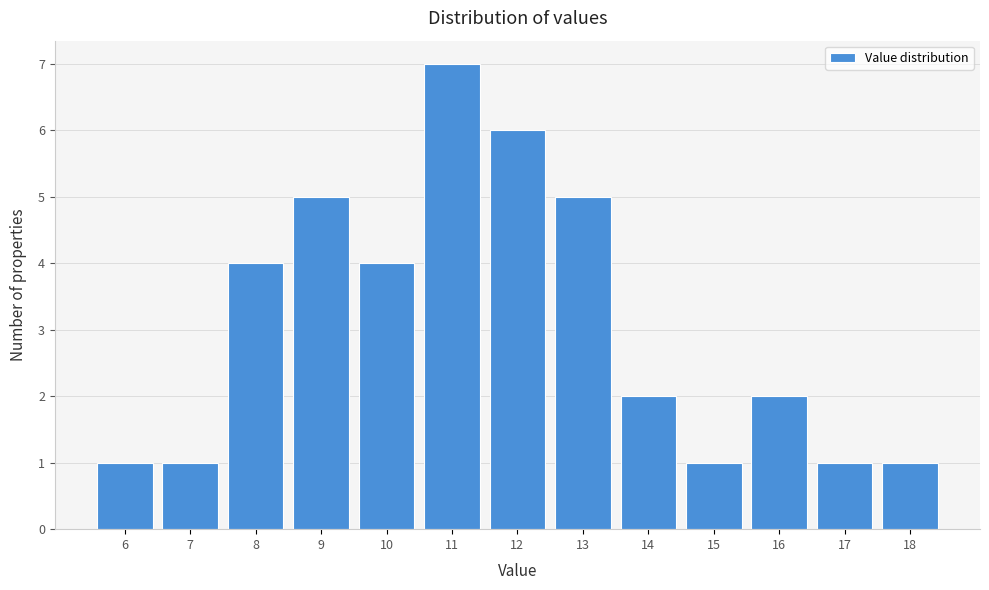

Reading right to left, extract all data points from this chart.

1	1	2	1	2	5	6	7	4	5	4	1	1